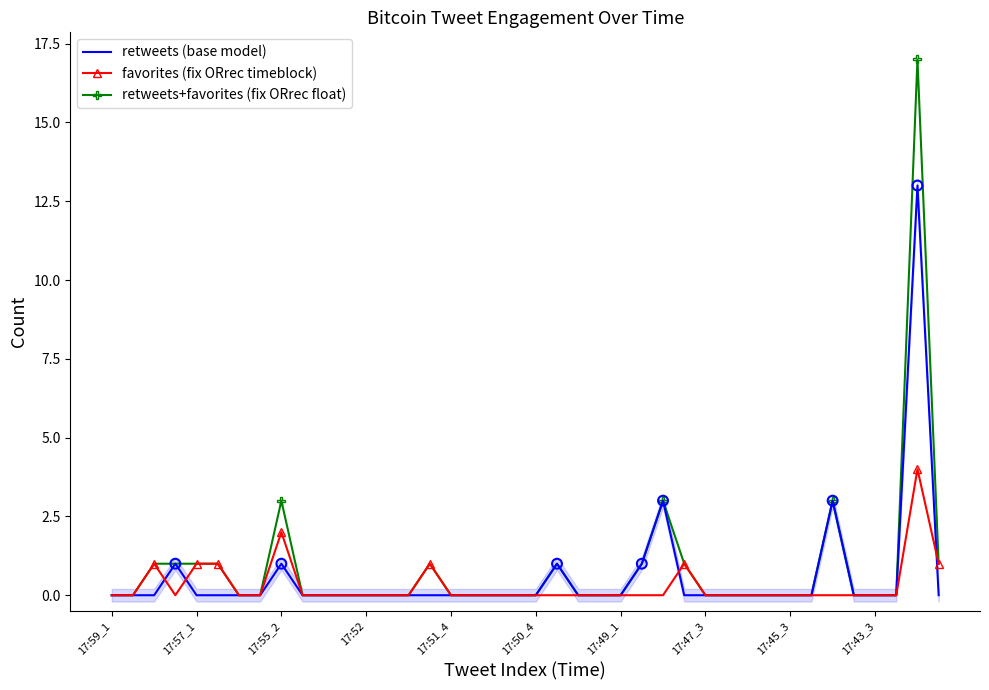

What are all the series names shown in the legend?

retweets (base model), favorites (fix ORrec timeblock), retweets+favorites (fix ORrec float)